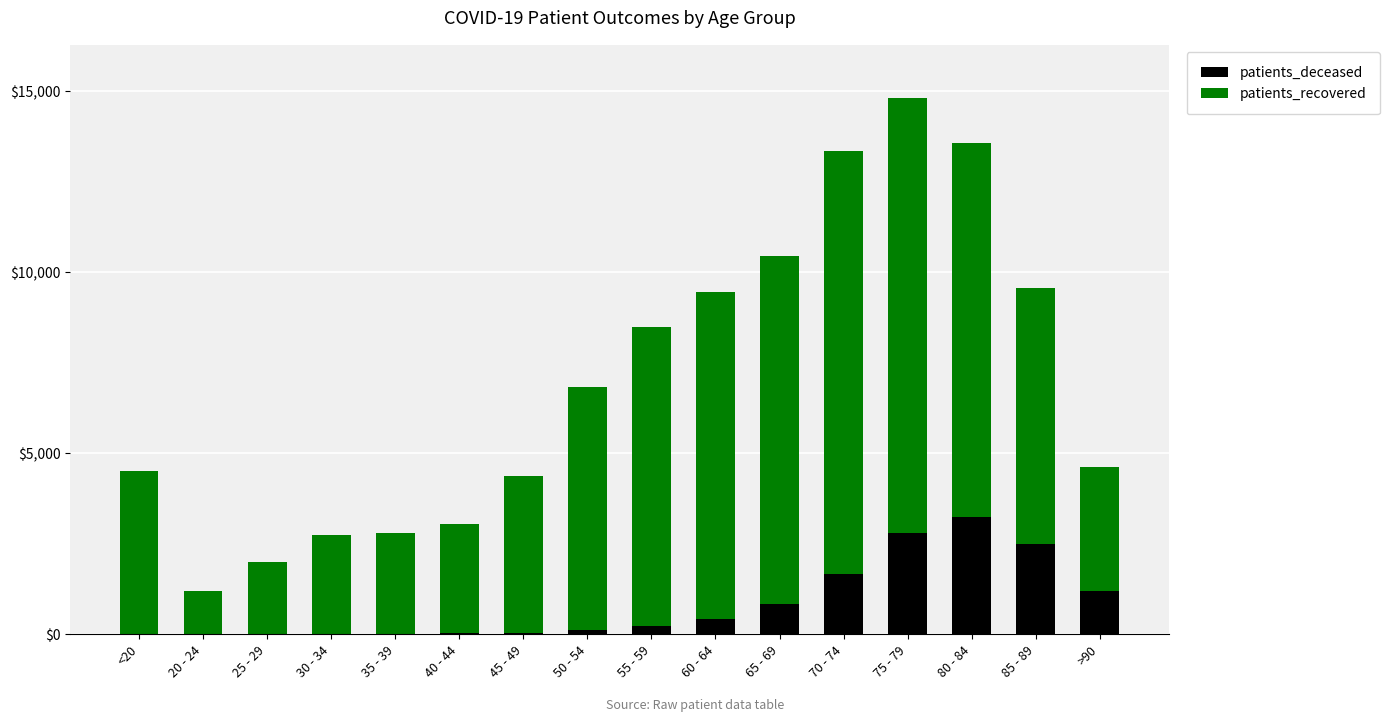

What are all the series names shown in the legend?

patients_deceased, patients_recovered